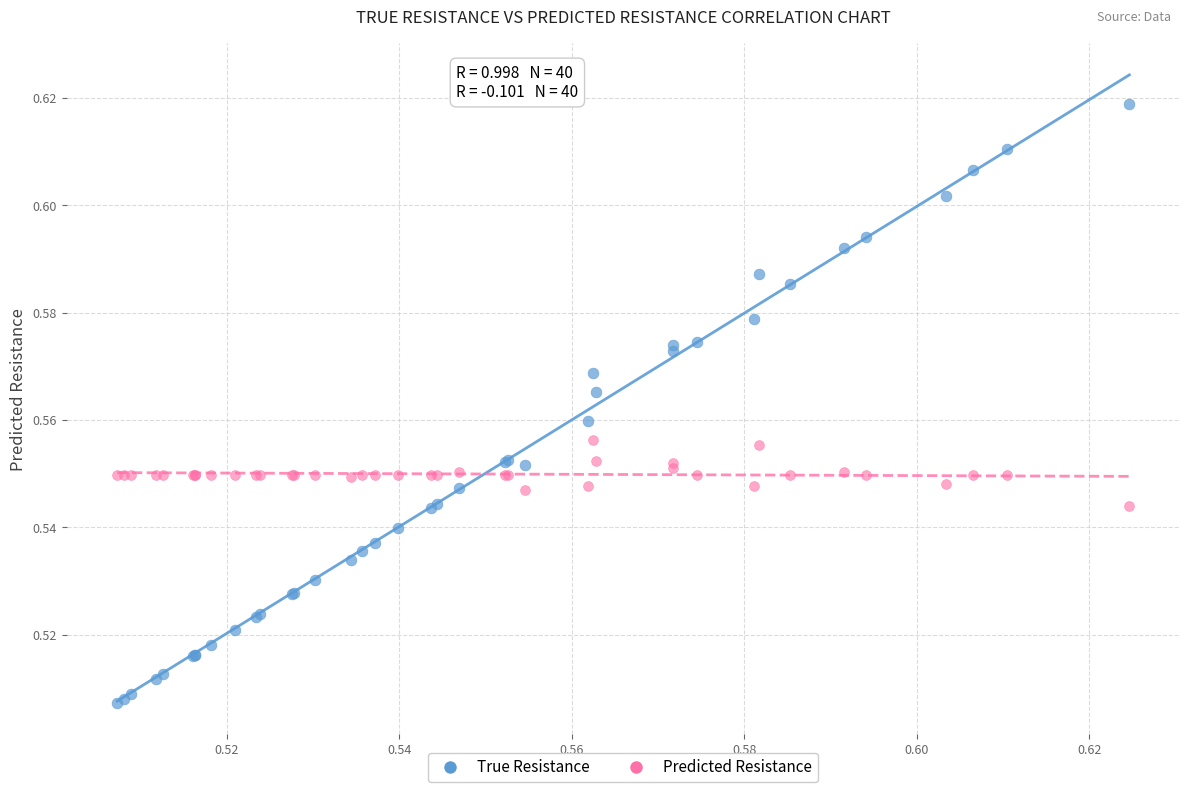

What are all the series names shown in the legend?

True Resistance, Predicted Resistance